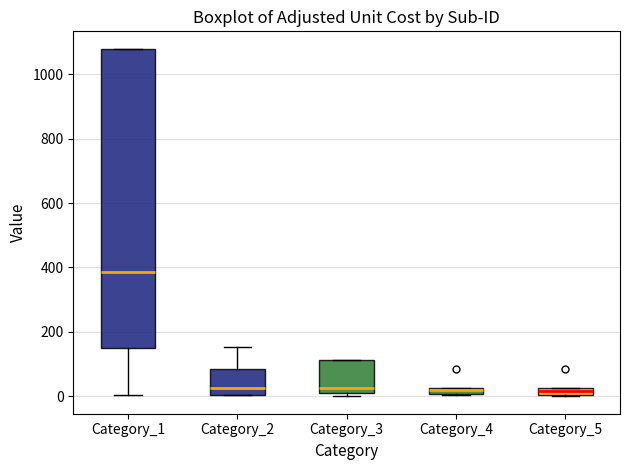

Which box has the highest median line?

Category_1